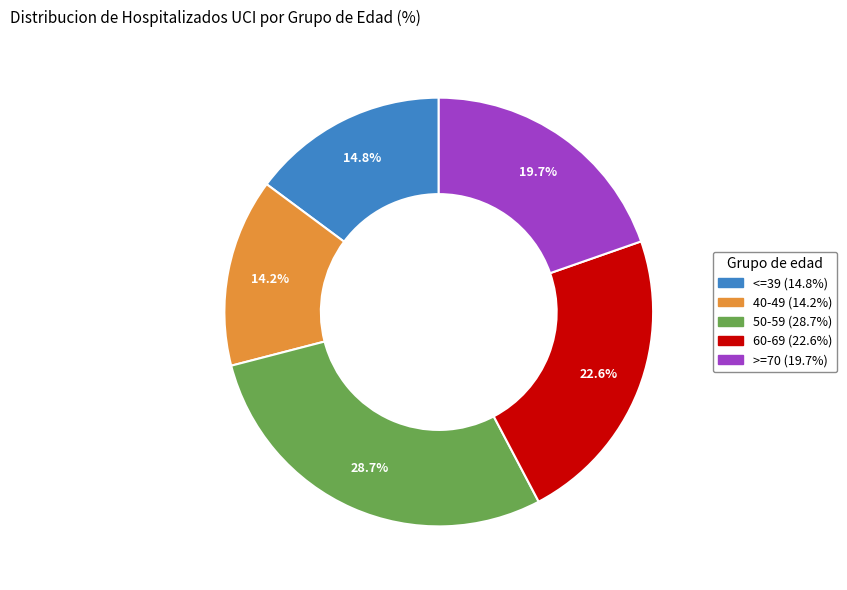

Is there any slice that represents more than half of the pie?

No